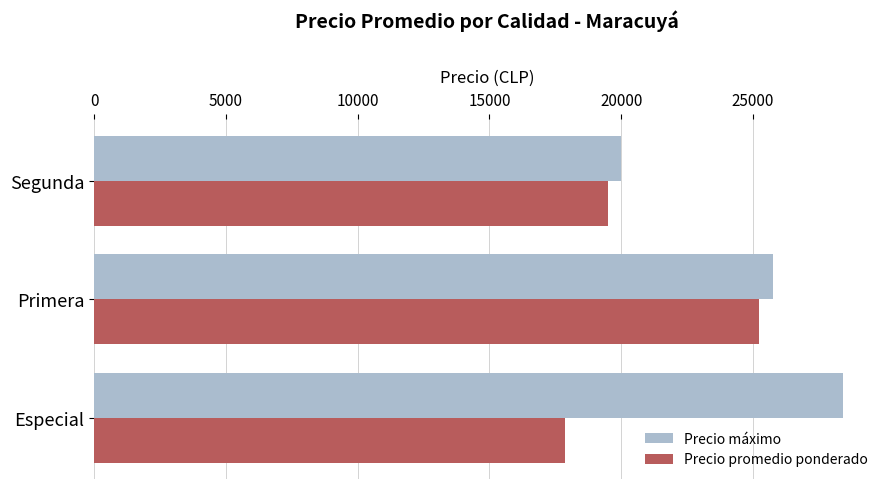

Which series changed the most between Primera and Segunda?

Precio máximo